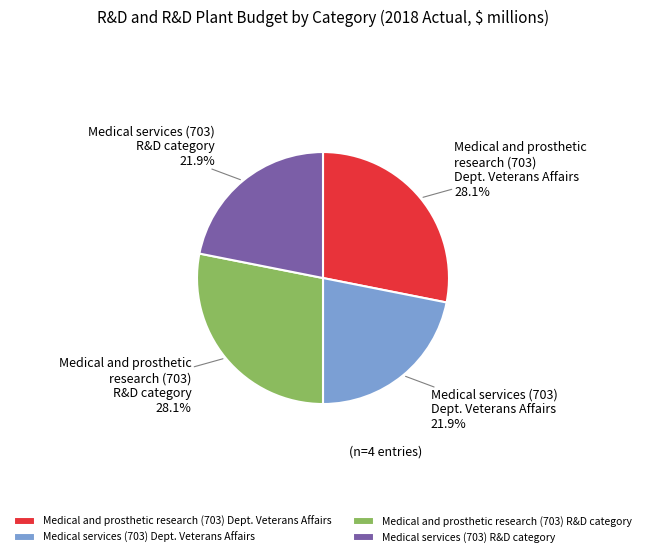

Is there any slice that represents more than half of the pie?

No